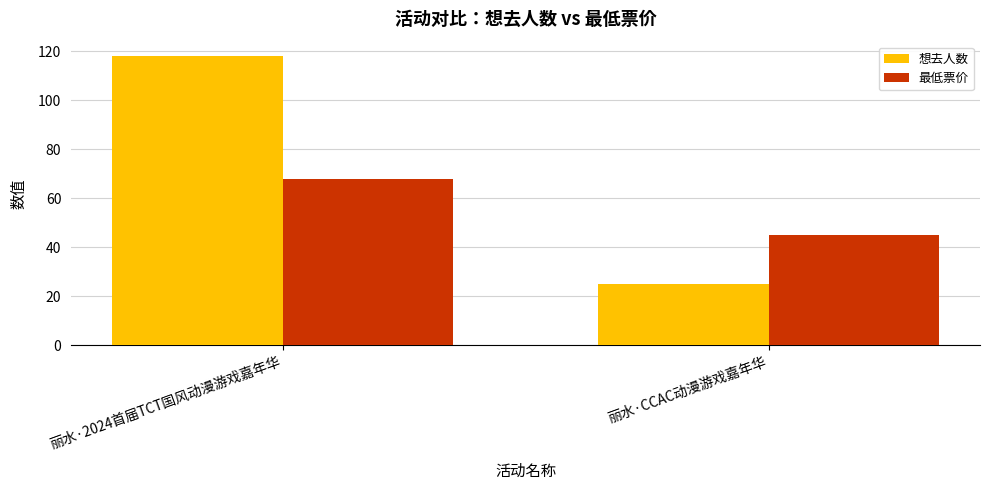

At which label is 想去人数 closest to 71?

丽水·CCAC动漫游戏嘉年华